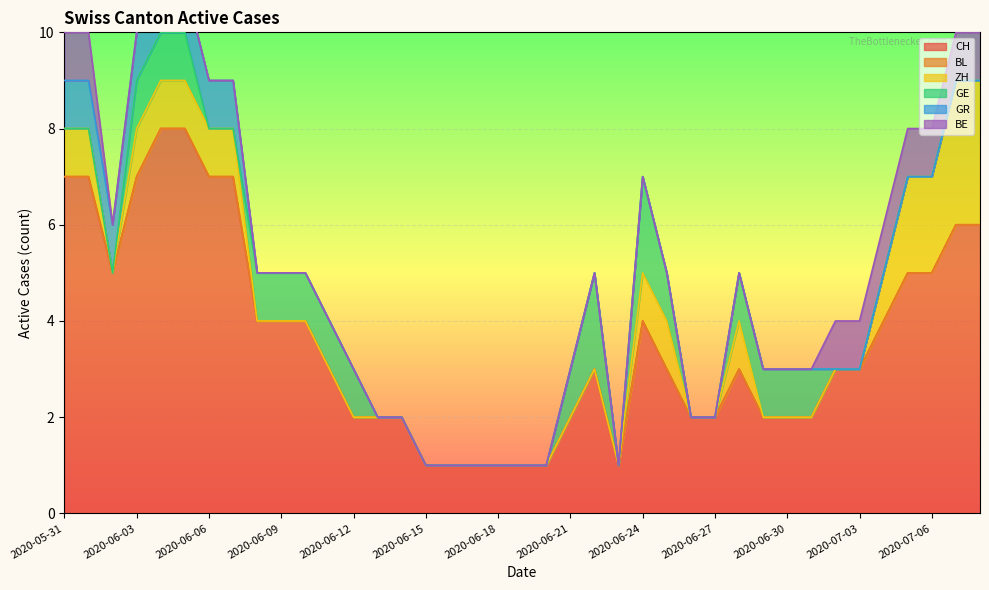

Reading right to left, list all the values displayed in this chart.

CH: 2020-07-08=6	2020-07-07=6	2020-07-06=5	2020-07-05=5	2020-07-04=4	2020-07-03=3	2020-07-02=3	2020-07-01=2	2020-06-30=2	2020-06-29=2	2020-06-28=3	2020-06-27=2	2020-06-26=2	2020-06-25=3	2020-06-24=4	2020-06-23=1	2020-06-22=3	2020-06-21=2	2020-06-20=1	2020-06-19=1	2020-06-18=1	2020-06-17=1	2020-06-16=1	2020-06-15=1	2020-06-14=2	2020-06-13=2	2020-06-12=2	2020-06-11=3	2020-06-10=4	2020-06-09=4	2020-06-08=4	2020-06-07=7	2020-06-06=7	2020-06-05=8	2020-06-04=8	2020-06-03=7	2020-06-02=5	2020-06-01=7	2020-05-31=7
BL: 2020-07-08=0	2020-07-07=0	2020-07-06=0	2020-07-05=0	2020-07-04=0	2020-07-03=0	2020-07-02=0	2020-07-01=0	2020-06-30=0	2020-06-29=0	2020-06-28=0	2020-06-27=0	2020-06-26=0	2020-06-25=0	2020-06-24=0	2020-06-23=0	2020-06-22=0	2020-06-21=0	2020-06-20=0	2020-06-19=0	2020-06-18=0	2020-06-17=0	2020-06-16=0	2020-06-15=0	2020-06-14=0	2020-06-13=0	2020-06-12=0	2020-06-11=0	2020-06-10=0	2020-06-09=0	2020-06-08=0	2020-06-07=0	2020-06-06=0	2020-06-05=0	2020-06-04=0	2020-06-03=0	2020-06-02=0	2020-06-01=0	2020-05-31=0
ZH: 2020-07-08=3	2020-07-07=3	2020-07-06=2	2020-07-05=2	2020-07-04=1	2020-07-03=0	2020-07-02=0	2020-07-01=0	2020-06-30=0	2020-06-29=0	2020-06-28=1	2020-06-27=0	2020-06-26=0	2020-06-25=1	2020-06-24=1	2020-06-23=0	2020-06-22=0	2020-06-21=0	2020-06-20=0	2020-06-19=0	2020-06-18=0	2020-06-17=0	2020-06-16=0	2020-06-15=0	2020-06-14=0	2020-06-13=0	2020-06-12=0	2020-06-11=0	2020-06-10=0	2020-06-09=0	2020-06-08=0	2020-06-07=1	2020-06-06=1	2020-06-05=1	2020-06-04=1	2020-06-03=1	2020-06-02=0	2020-06-01=1	2020-05-31=1
GE: 2020-07-08=0	2020-07-07=0	2020-07-06=0	2020-07-05=0	2020-07-04=0	2020-07-03=0	2020-07-02=0	2020-07-01=1	2020-06-30=1	2020-06-29=1	2020-06-28=1	2020-06-27=0	2020-06-26=0	2020-06-25=1	2020-06-24=2	2020-06-23=0	2020-06-22=2	2020-06-21=1	2020-06-20=0	2020-06-19=0	2020-06-18=0	2020-06-17=0	2020-06-16=0	2020-06-15=0	2020-06-14=0	2020-06-13=0	2020-06-12=1	2020-06-11=1	2020-06-10=1	2020-06-09=1	2020-06-08=1	2020-06-07=0	2020-06-06=0	2020-06-05=1	2020-06-04=1	2020-06-03=1	2020-06-02=0	2020-06-01=0	2020-05-31=0
GR: 2020-07-08=0	2020-07-07=0	2020-07-06=0	2020-07-05=0	2020-07-04=0	2020-07-03=0	2020-07-02=0	2020-07-01=0	2020-06-30=0	2020-06-29=0	2020-06-28=0	2020-06-27=0	2020-06-26=0	2020-06-25=0	2020-06-24=0	2020-06-23=0	2020-06-22=0	2020-06-21=0	2020-06-20=0	2020-06-19=0	2020-06-18=0	2020-06-17=0	2020-06-16=0	2020-06-15=0	2020-06-14=0	2020-06-13=0	2020-06-12=0	2020-06-11=0	2020-06-10=0	2020-06-09=0	2020-06-08=0	2020-06-07=1	2020-06-06=1	2020-06-05=1	2020-06-04=1	2020-06-03=1	2020-06-02=1	2020-06-01=1	2020-05-31=1
BE: 2020-07-08=1	2020-07-07=1	2020-07-06=1	2020-07-05=1	2020-07-04=1	2020-07-03=1	2020-07-02=1	2020-07-01=0	2020-06-30=0	2020-06-29=0	2020-06-28=0	2020-06-27=0	2020-06-26=0	2020-06-25=0	2020-06-24=0	2020-06-23=0	2020-06-22=0	2020-06-21=0	2020-06-20=0	2020-06-19=0	2020-06-18=0	2020-06-17=0	2020-06-16=0	2020-06-15=0	2020-06-14=0	2020-06-13=0	2020-06-12=0	2020-06-11=0	2020-06-10=0	2020-06-09=0	2020-06-08=0	2020-06-07=0	2020-06-06=0	2020-06-05=0	2020-06-04=0	2020-06-03=0	2020-06-02=0	2020-06-01=1	2020-05-31=1